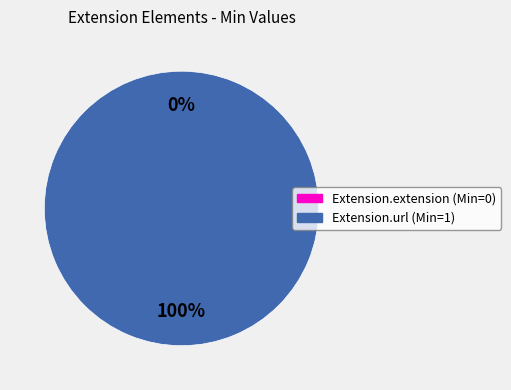

What is the smallest slice in the pie chart?

Extension.extension